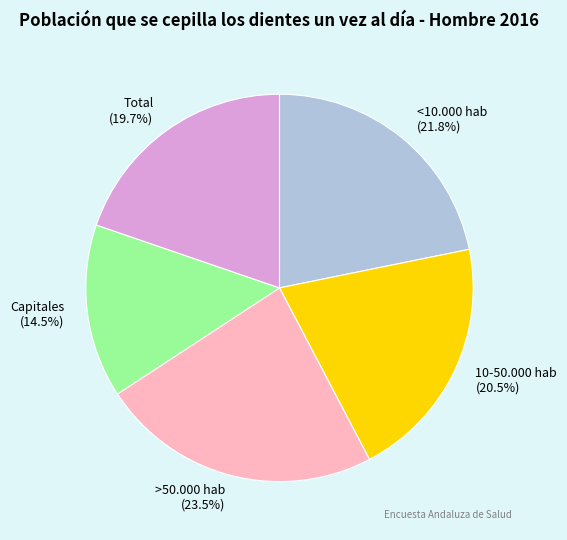

What is the largest slice in the pie chart?

>50.000 hab